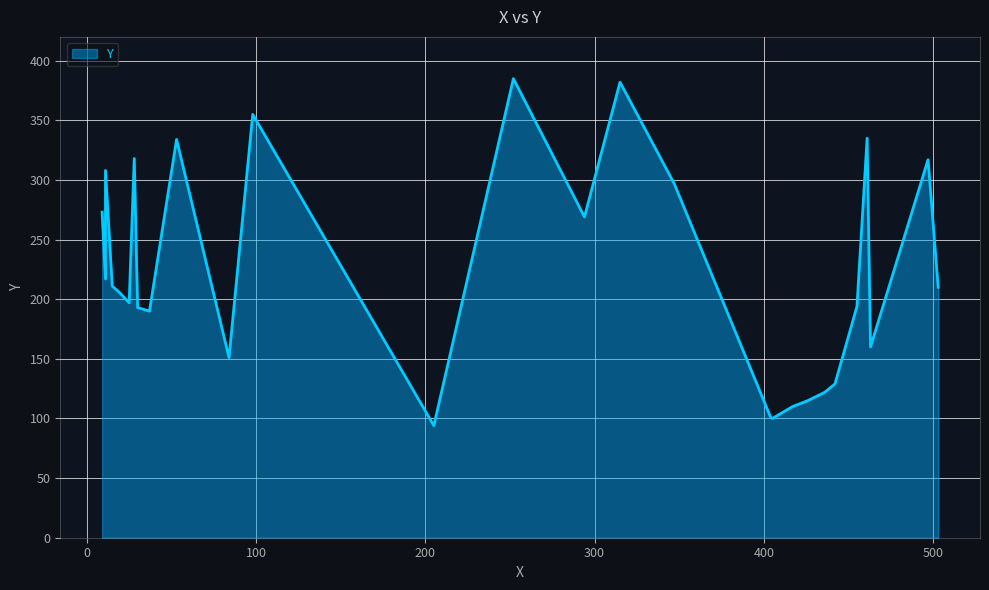

How many data points are above 210?

14